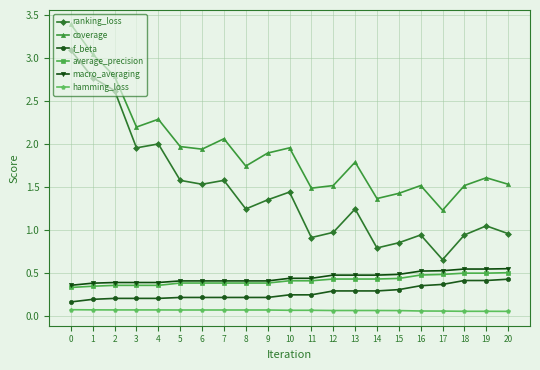

Which series has the largest total across all categories?

coverage